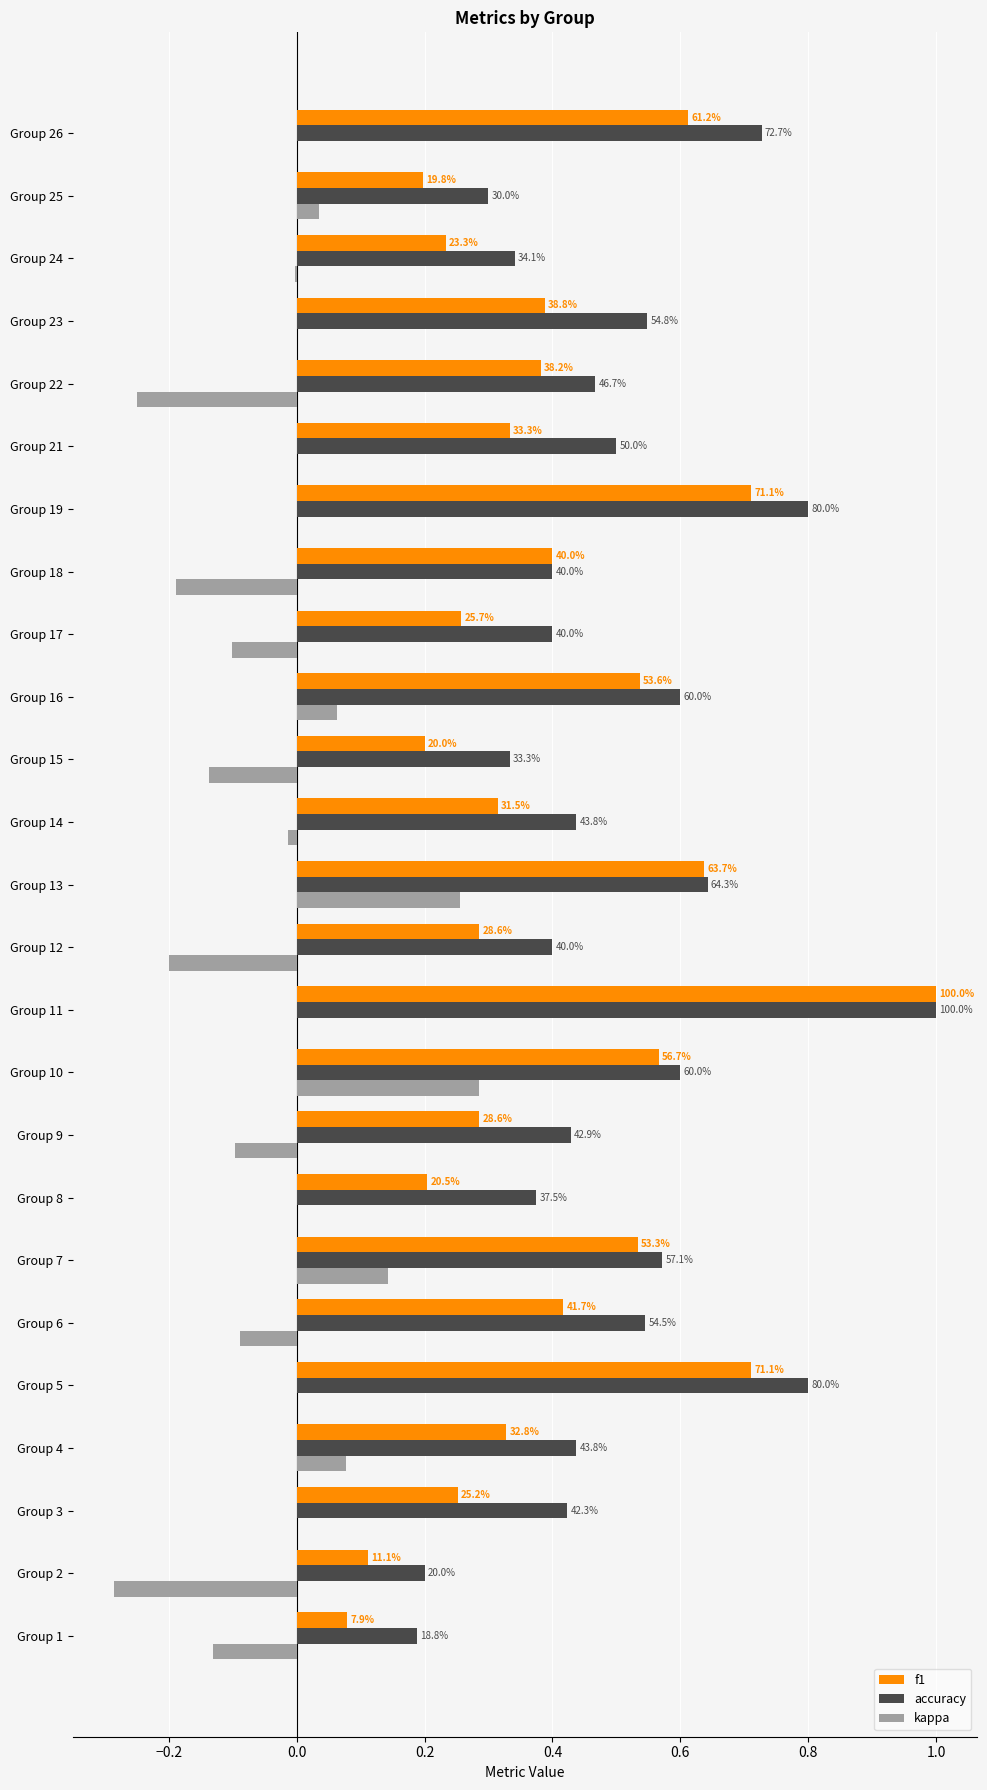

What are all the series names shown in the legend?

f1, accuracy, kappa